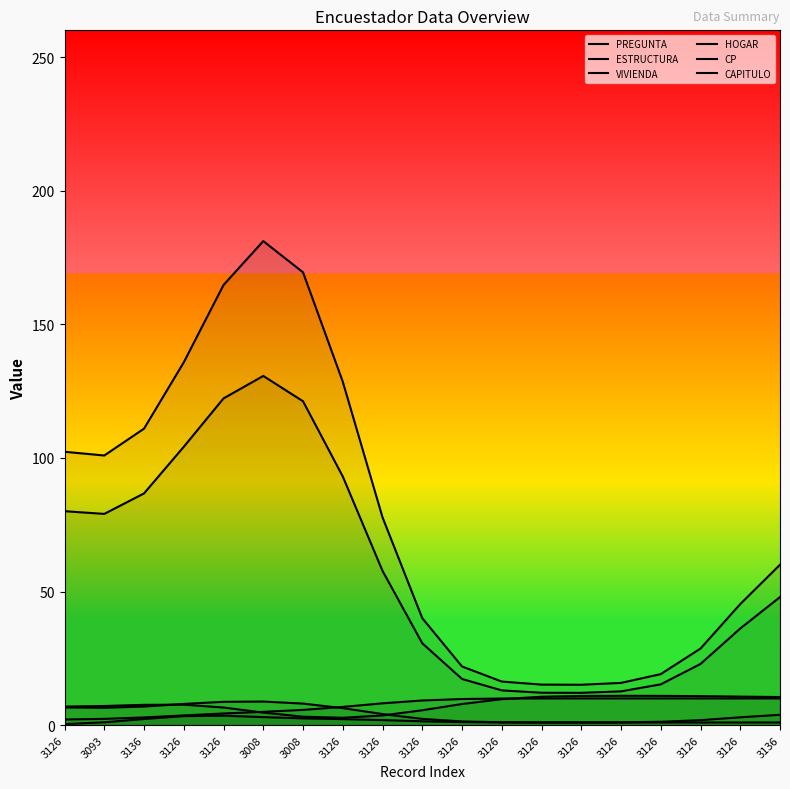

What is the difference between the PREGUNTA values at 3126 and 3136?

0.5